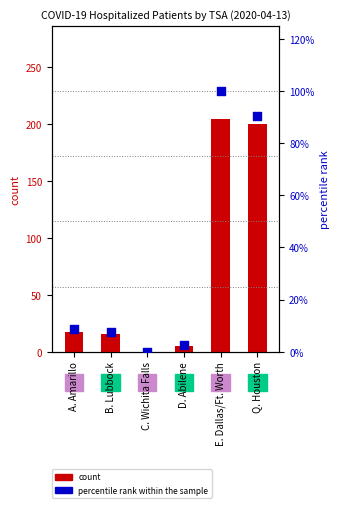

At which category is the sum across all series the highest?

E. Dallas/Ft. Worth